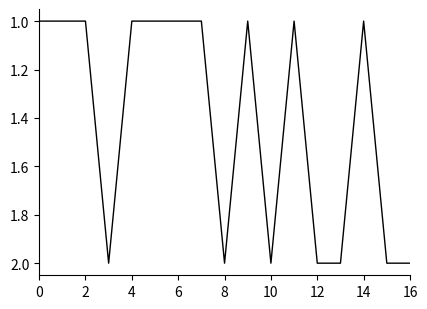

How many lines are shown in the chart?

1